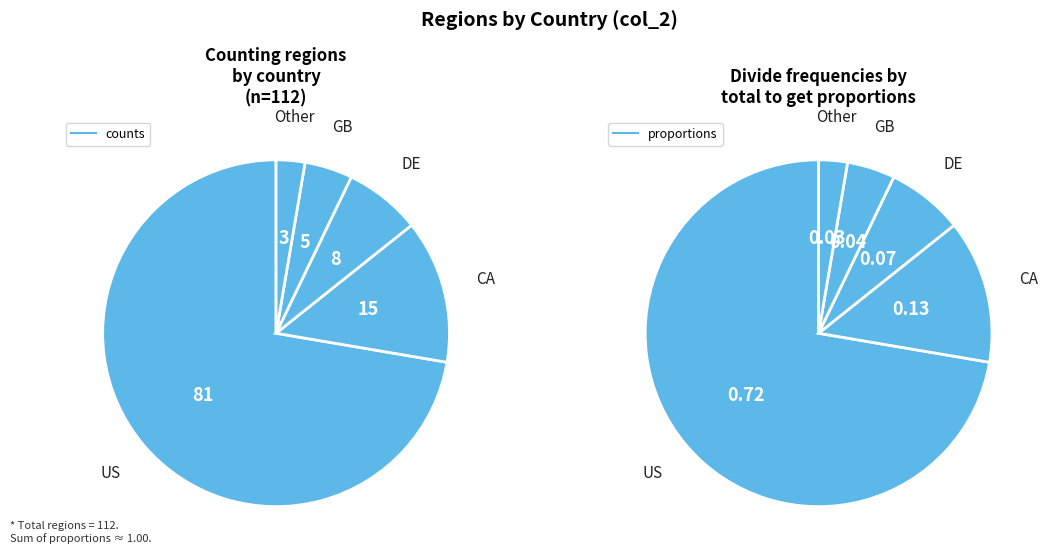

What percentage do GB and US together represent?

76.8%